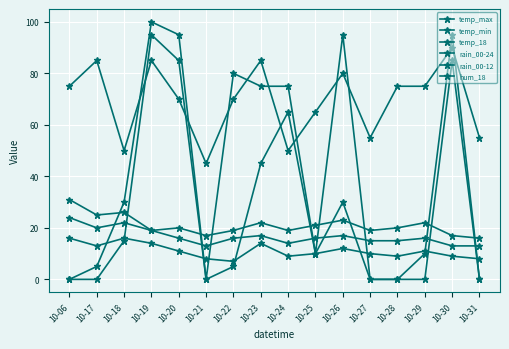

Count the number of data series in this chart.

6